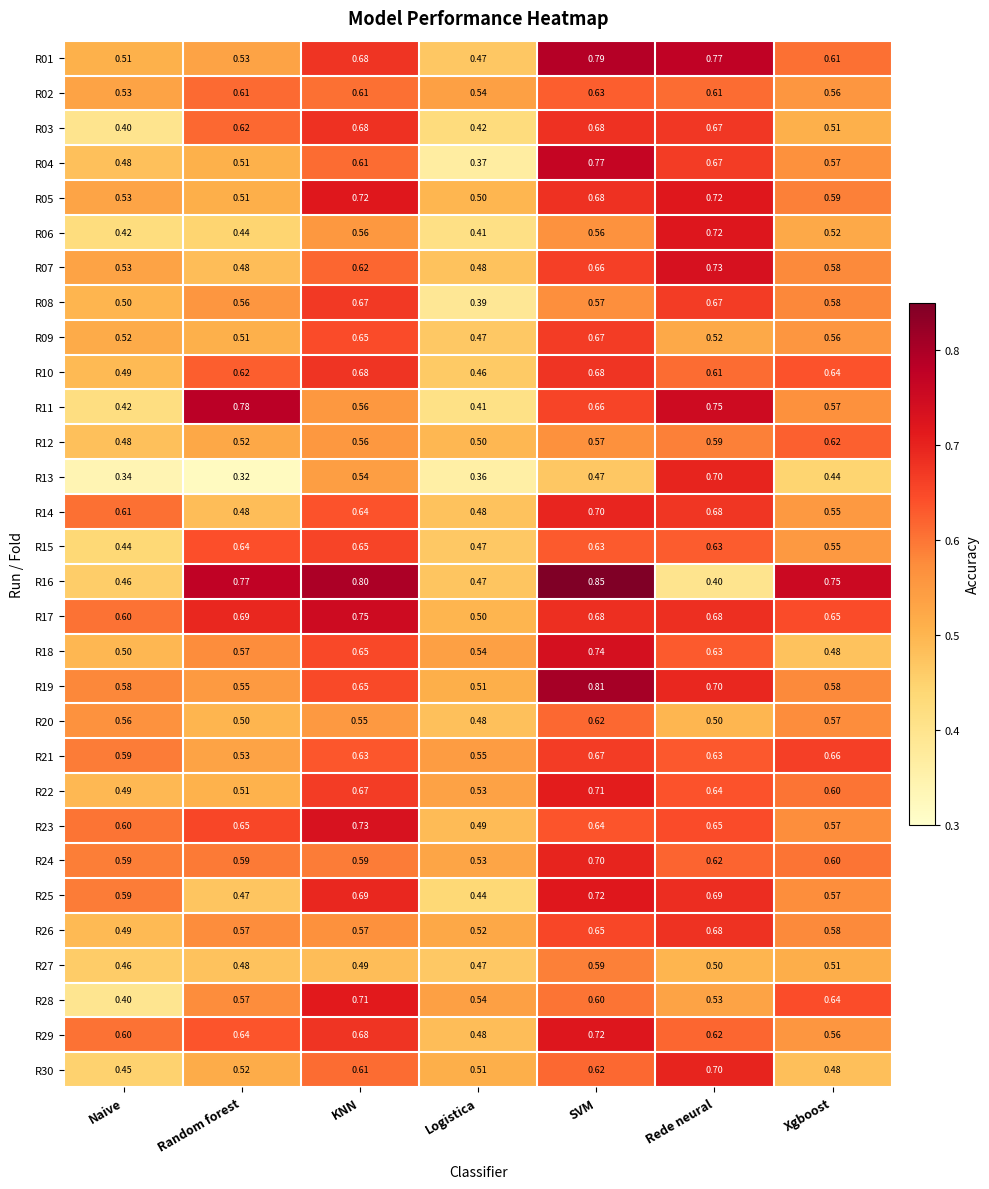

Which label corresponds to the largest value in the chart?

SVM